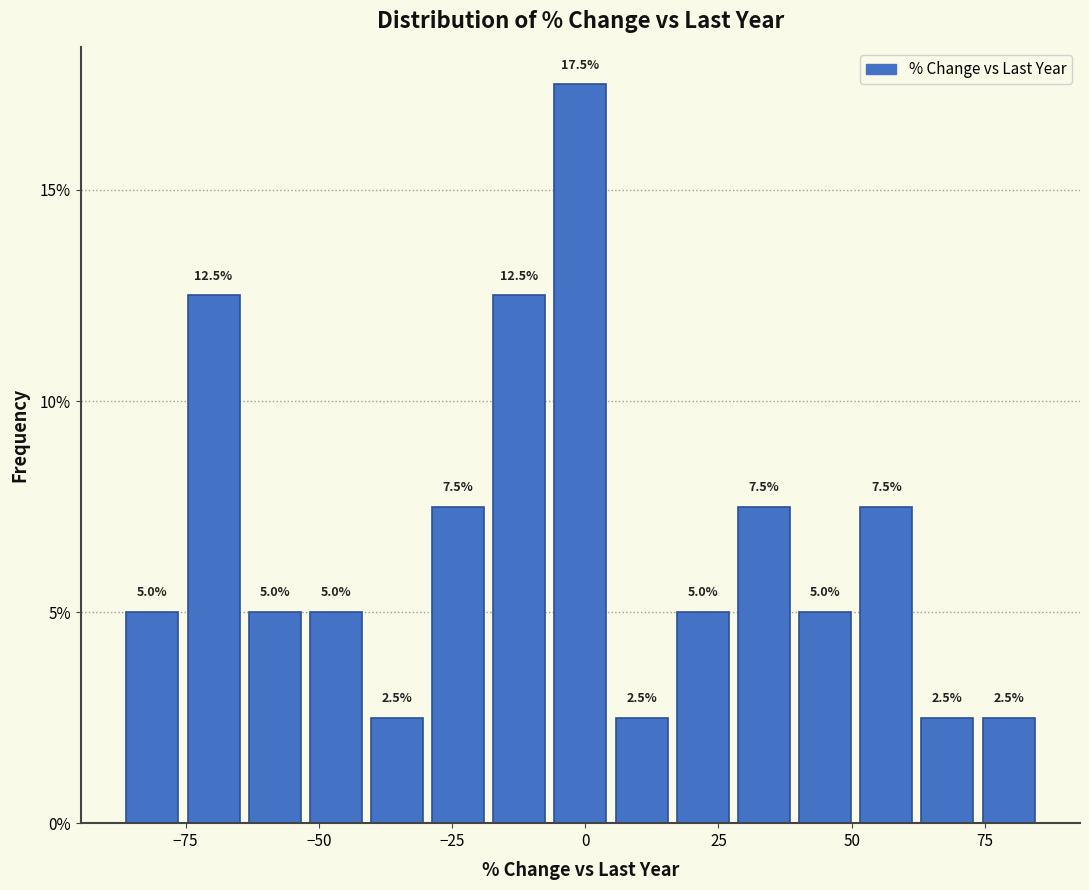

Around what value on the x-axis is the tallest bar? Give the approximate position of its centre, as read against the axis.

0